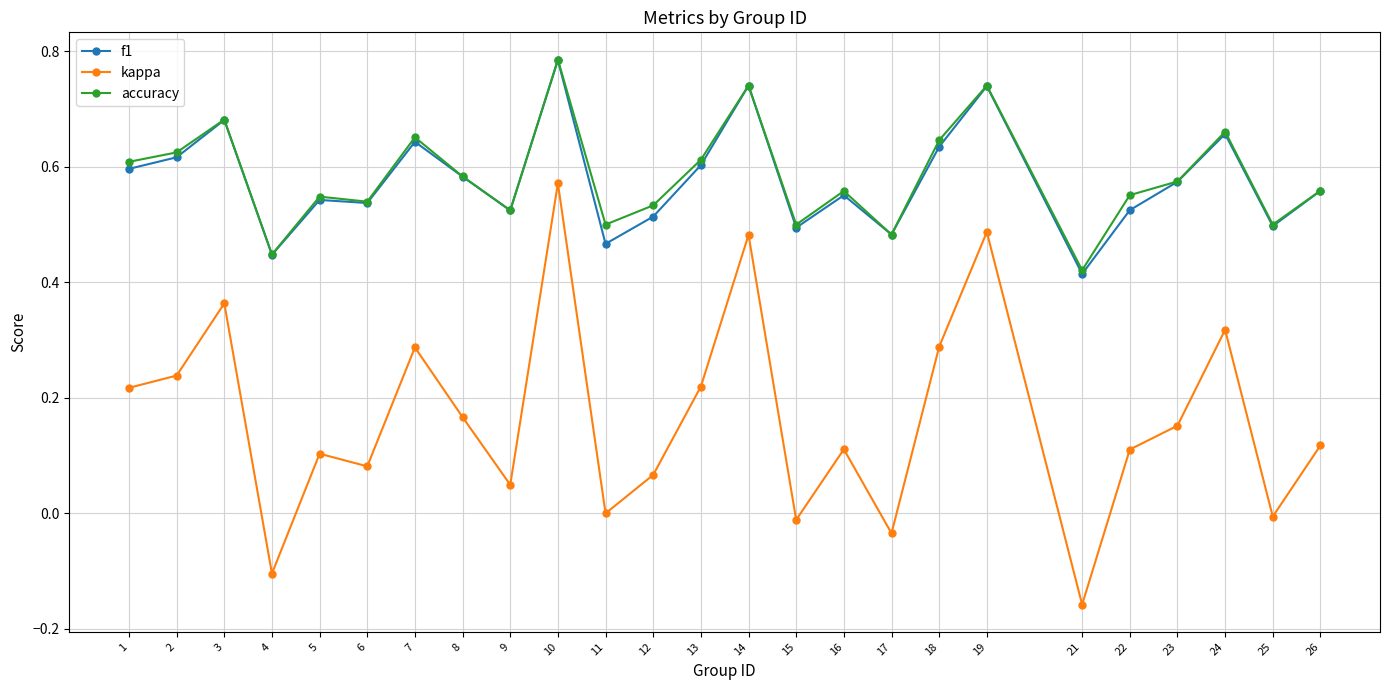

What is the total value across all series at 2?

1.5